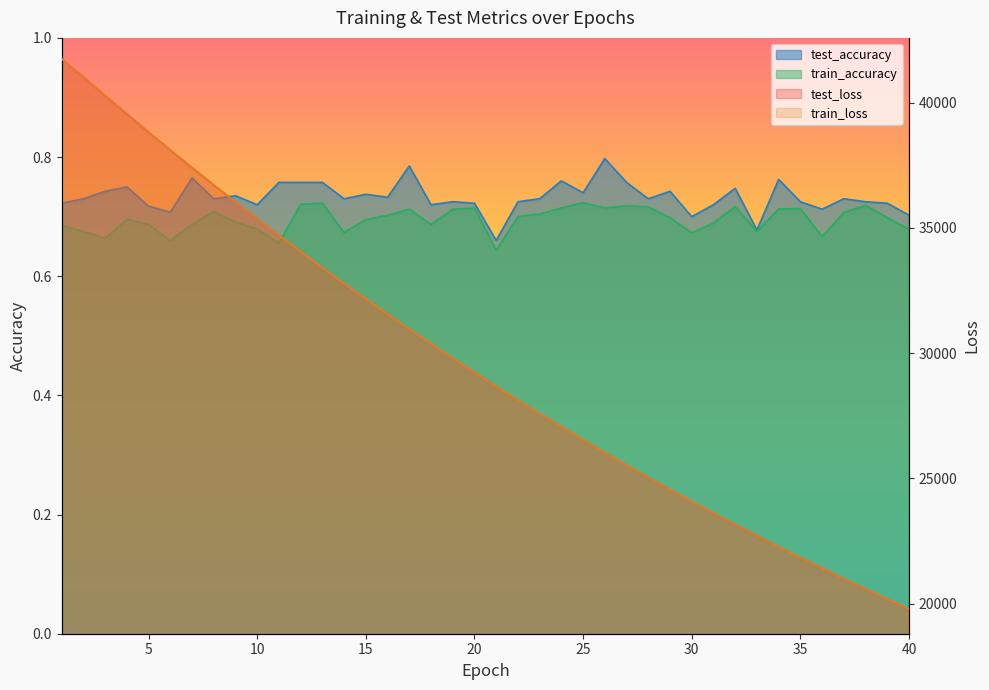

What are all the series names shown in the legend?

test_loss, train_loss, test_accuracy, train_accuracy